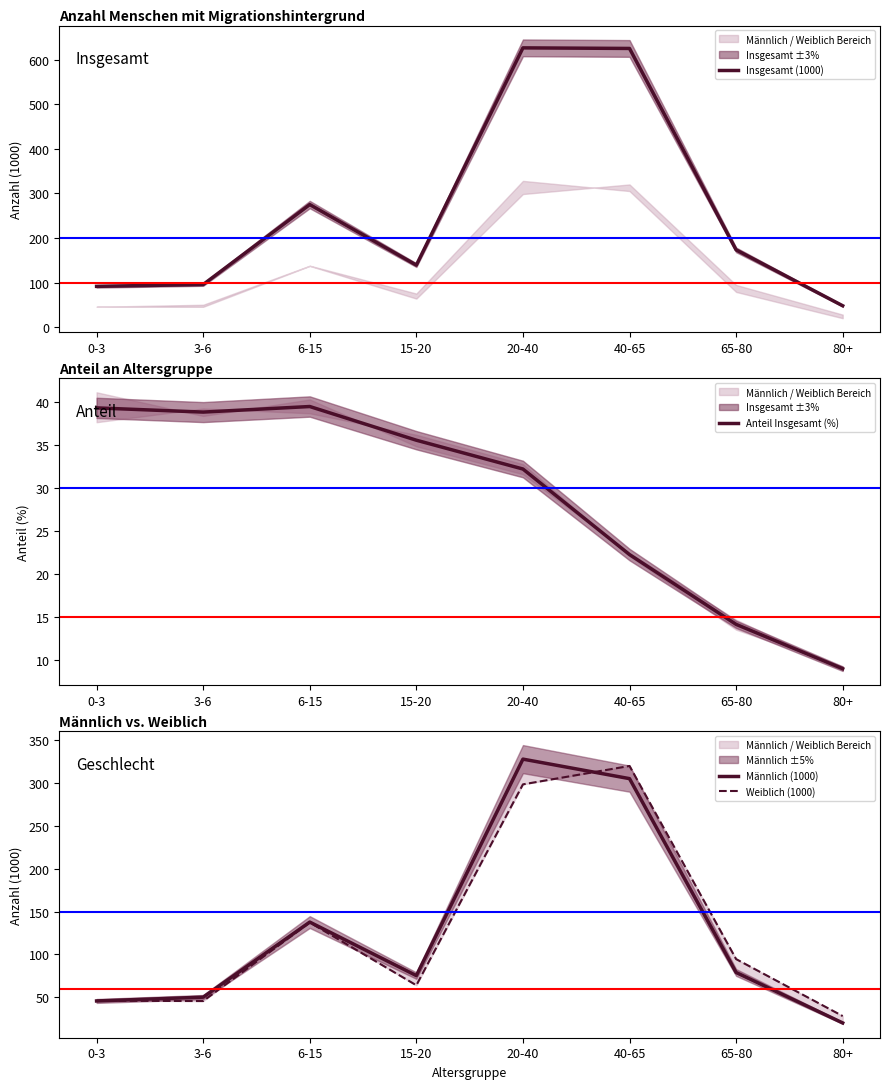

What is the average value of the Insgesamt (1000) series?

259.3